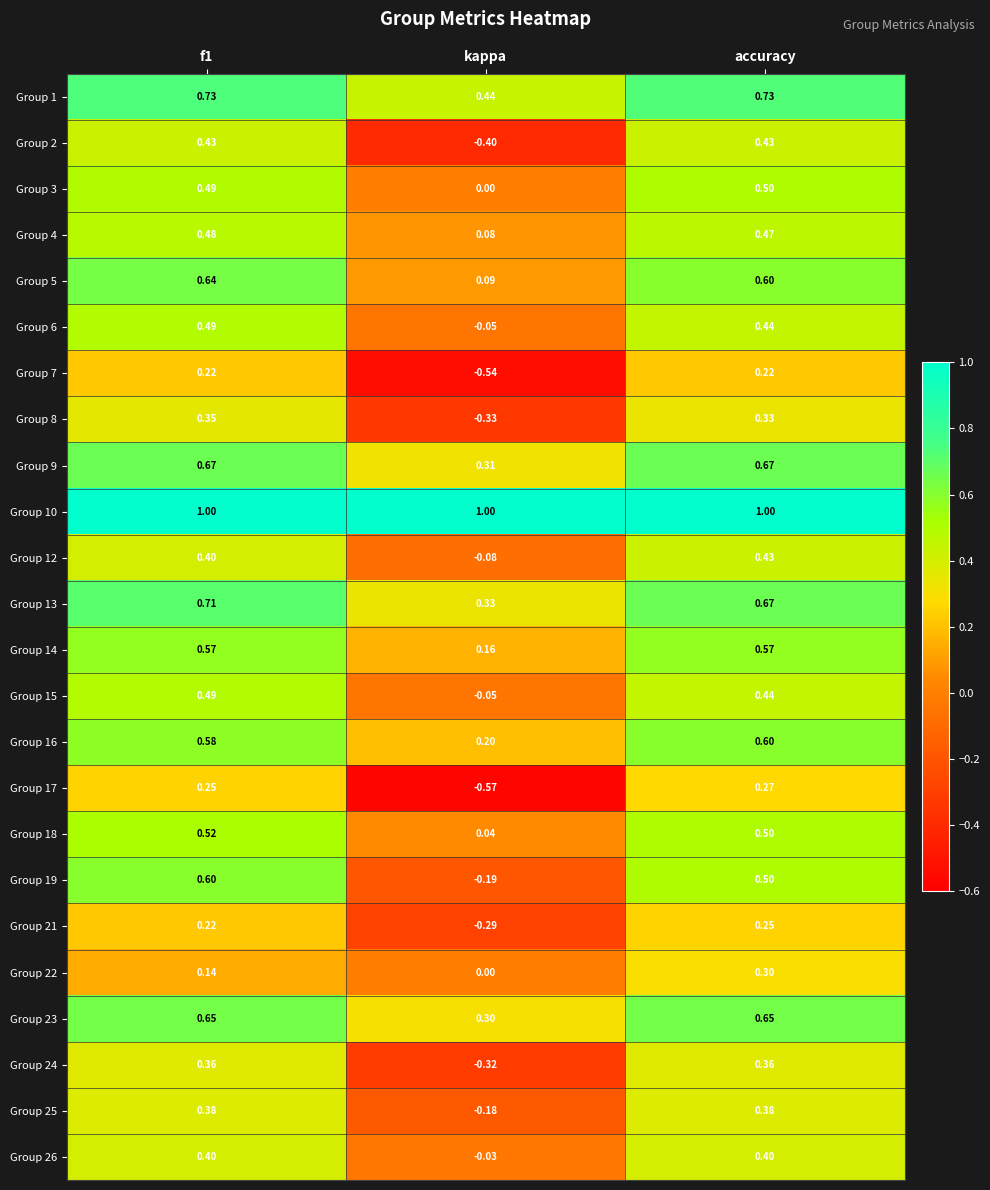

How many distinct data groups are displayed?

24